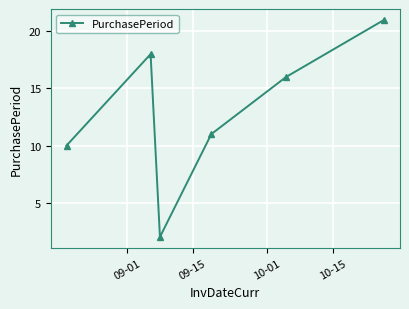

What is the value of the 4th point from the left?

11